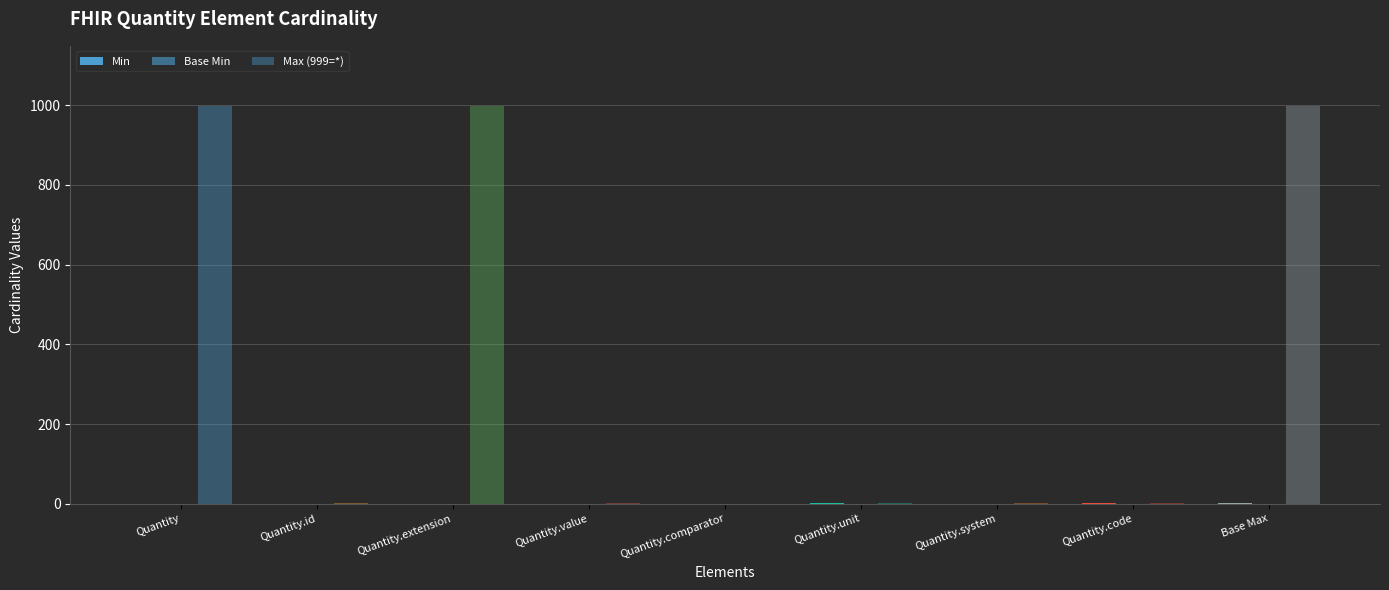

Which series has the widest spread of values?

Max (999=*)